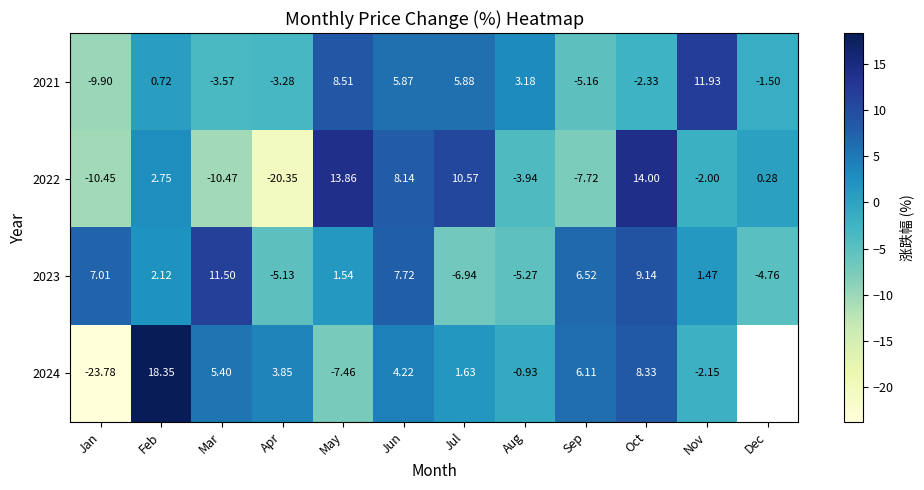

What is the difference between the 2021 values at Jul and Oct?

8.2